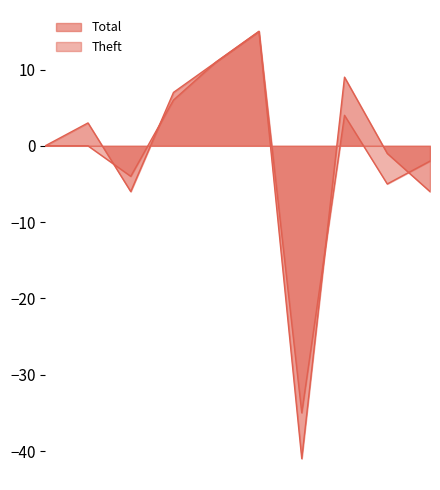

Does the chart have visible grid lines?

No